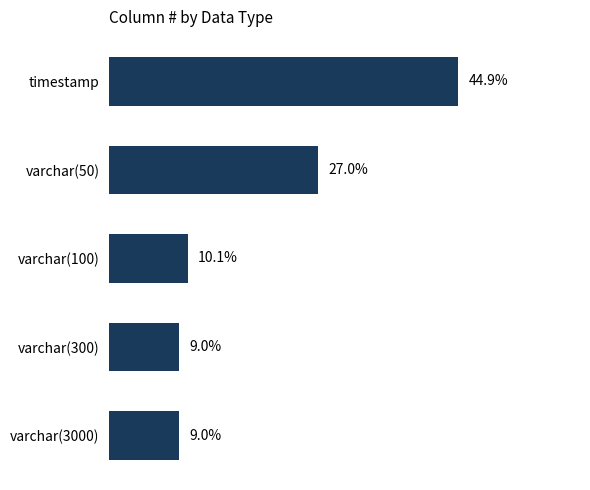

What is the label of the 1st bar from the top?

timestamp